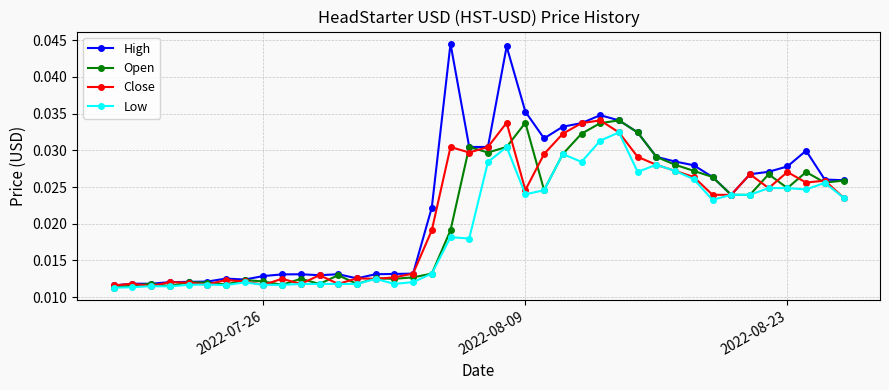

Which series has the largest total across all categories?

High